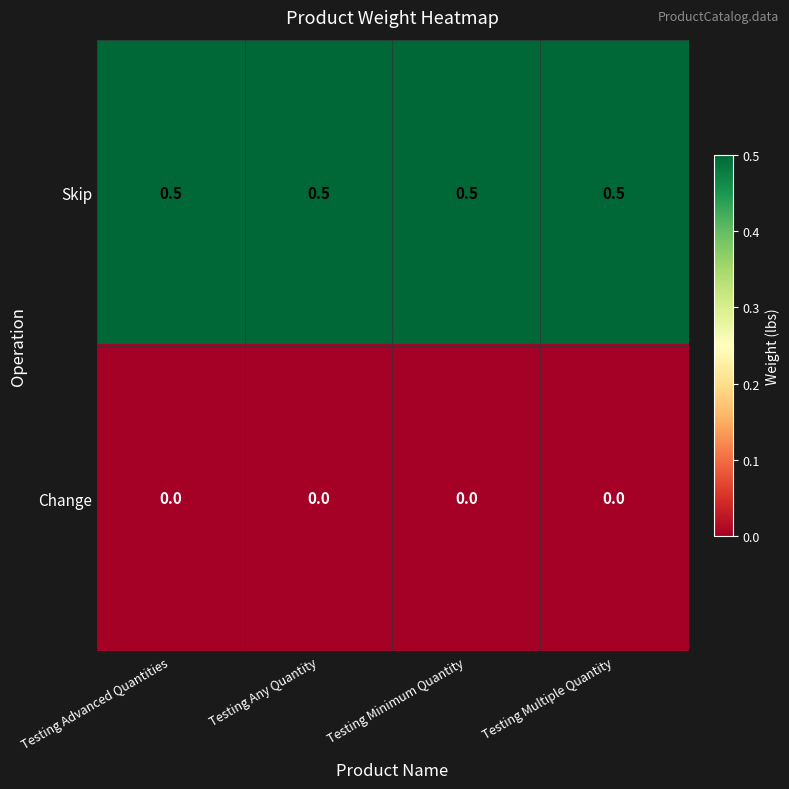

At how many categories does at least one series exceed 0?

4